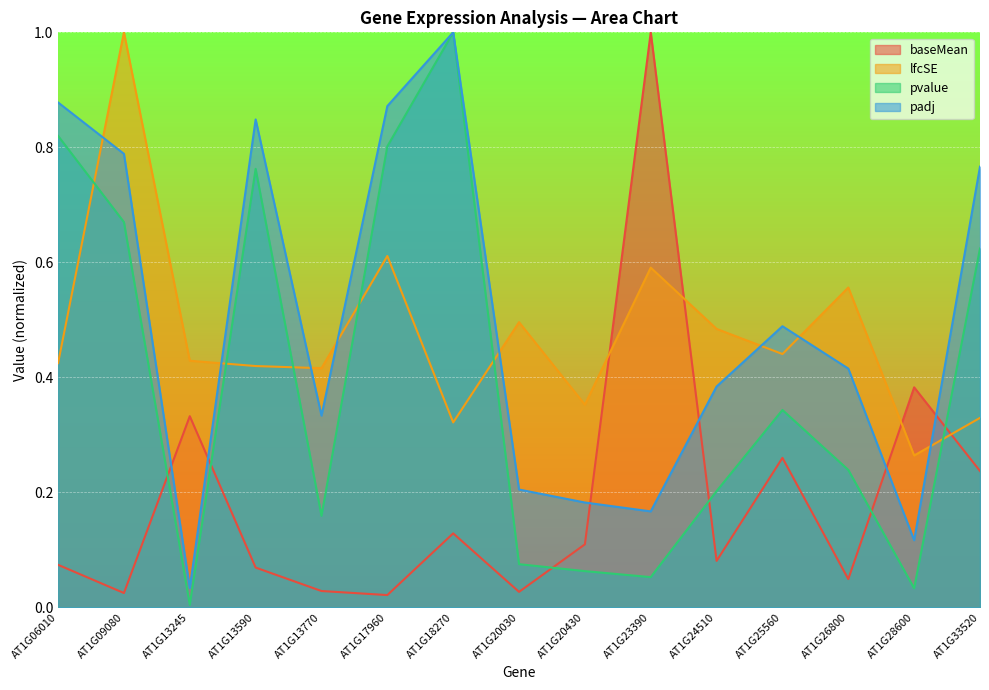

Reading left to right, extract all data points from this chart.

baseMean: AT1G06010=0.1	AT1G09080=0.0	AT1G13245=0.3	AT1G13590=0.1	AT1G13770=0.0	AT1G17960=0.0	AT1G18270=0.1	AT1G20030=0.0	AT1G20430=0.1	AT1G23390=1.0	AT1G24510=0.1	AT1G25560=0.3	AT1G26800=0.0	AT1G28600=0.4	AT1G33520=0.2
lfcSE: AT1G06010=0.4	AT1G09080=1.0	AT1G13245=0.4	AT1G13590=0.4	AT1G13770=0.4	AT1G17960=0.6	AT1G18270=0.3	AT1G20030=0.5	AT1G20430=0.4	AT1G23390=0.6	AT1G24510=0.5	AT1G25560=0.4	AT1G26800=0.6	AT1G28600=0.3	AT1G33520=0.3
pvalue: AT1G06010=0.8	AT1G09080=0.7	AT1G13245=0.0	AT1G13590=0.8	AT1G13770=0.2	AT1G17960=0.8	AT1G18270=1.0	AT1G20030=0.1	AT1G20430=0.1	AT1G23390=0.1	AT1G24510=0.2	AT1G25560=0.3	AT1G26800=0.2	AT1G28600=0.0	AT1G33520=0.6
padj: AT1G06010=0.9	AT1G09080=0.8	AT1G13245=0.0	AT1G13590=0.8	AT1G13770=0.3	AT1G17960=0.9	AT1G18270=1.0	AT1G20030=0.2	AT1G20430=0.2	AT1G23390=0.2	AT1G24510=0.4	AT1G25560=0.5	AT1G26800=0.4	AT1G28600=0.1	AT1G33520=0.8